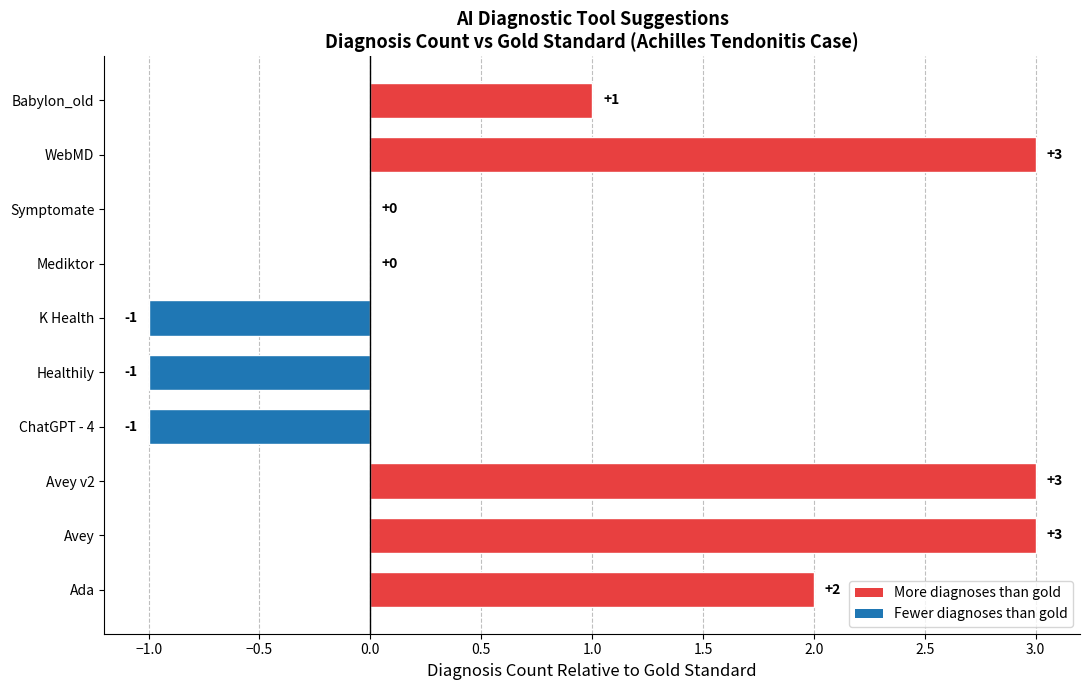

How many series are shown in this chart?

1